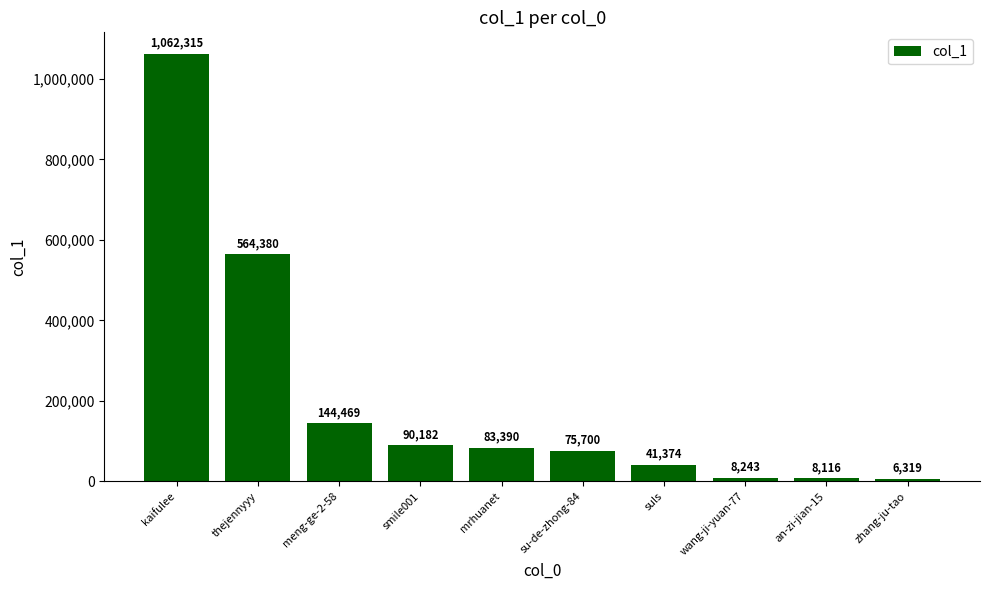

Reading left to right, list all the values displayed in this chart.

1062315	564380	144469	90182	83390	75700	41374	8243	8116	6319